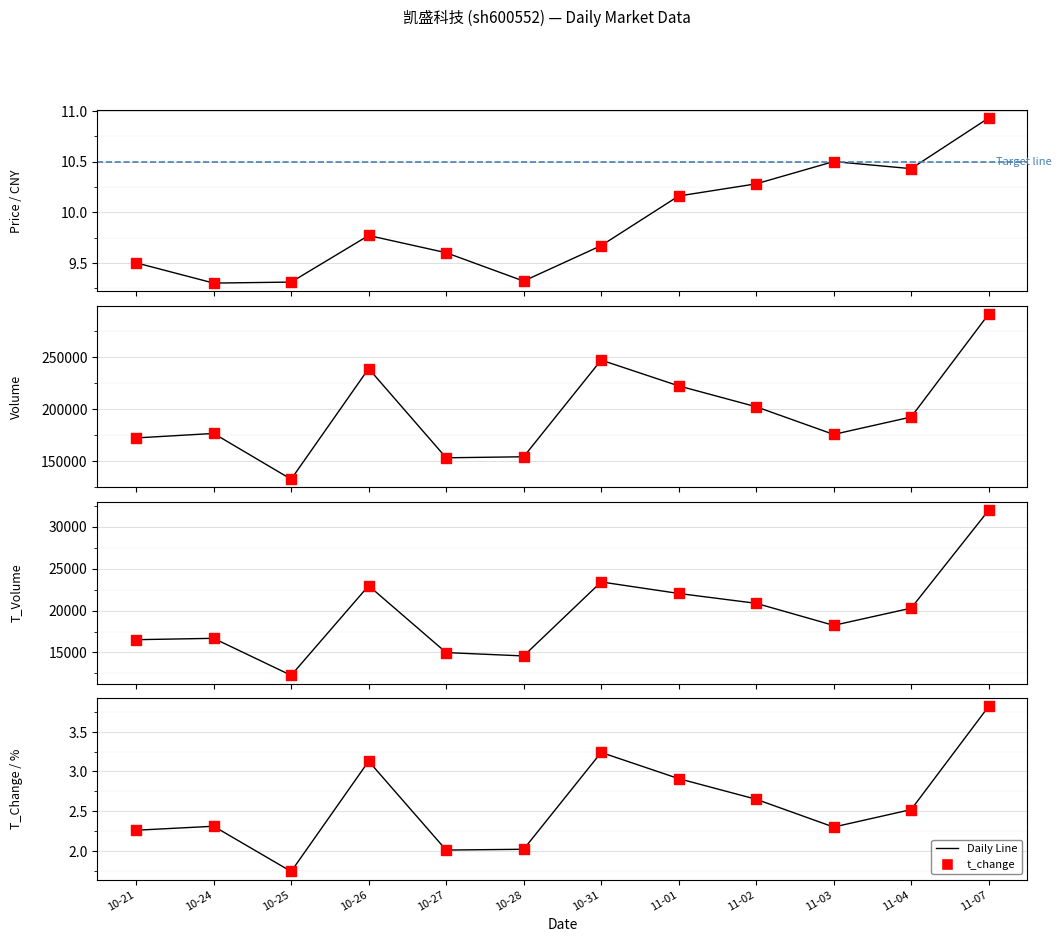

Which series has the widest spread of Y values?

volume